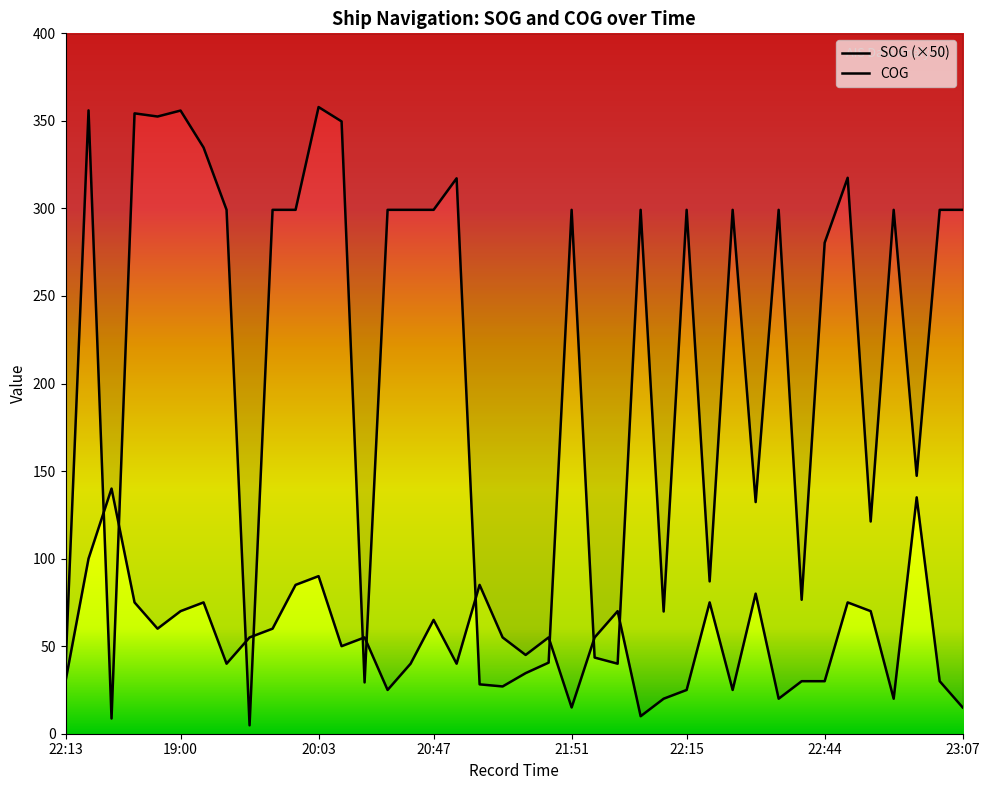

What is the sum of all COG values?

8493.6